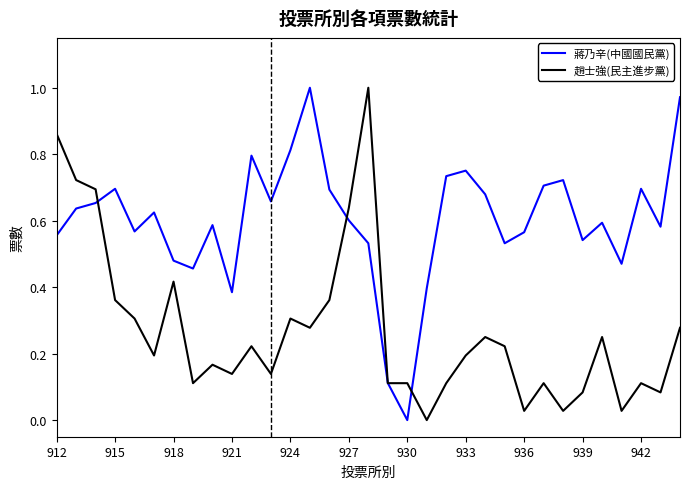

Which series has the largest total across all categories?

蔣乃辛(中國國民黨)